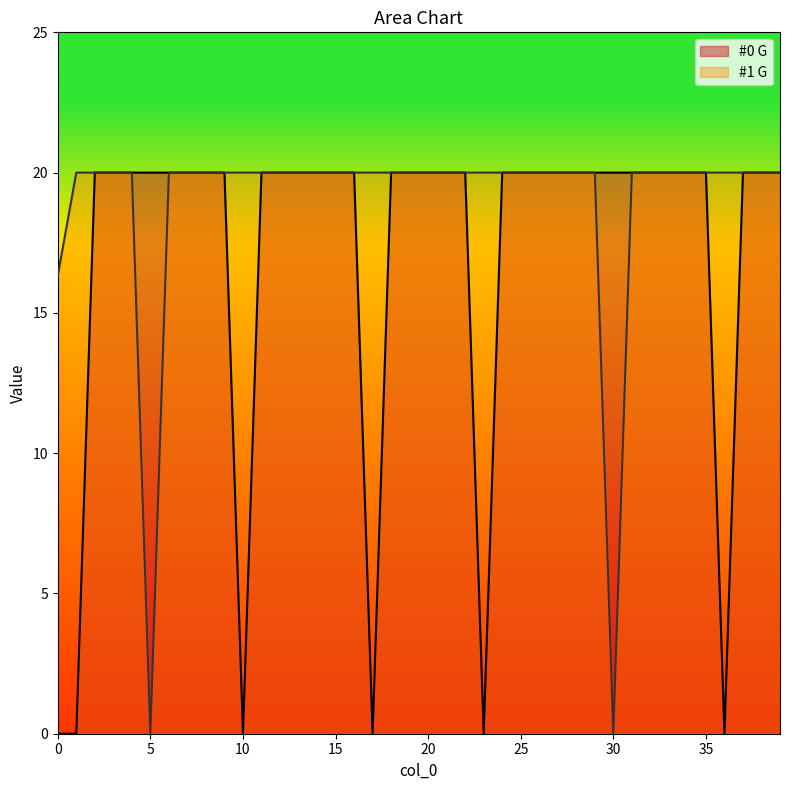

At 22, list the series in order from largest to smallest.

#0 G, #1 G